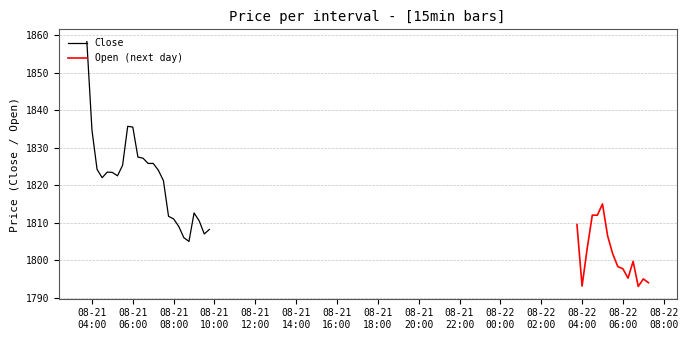

True or false: Open has more than 1 points higher than both neighbors.

True